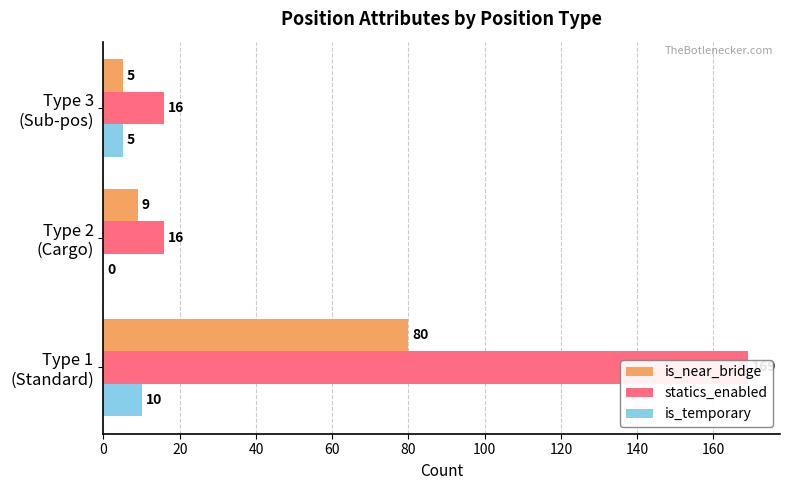

Is the value of is_temporary at Type 1 (Standard) greater than the value of is_near_bridge at Type 2 (Cargo)?

Yes